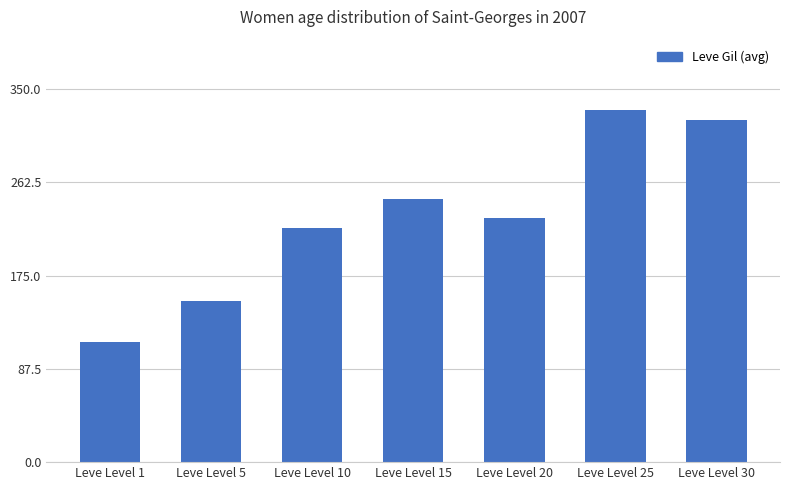

How many distinct data groups are displayed?

1